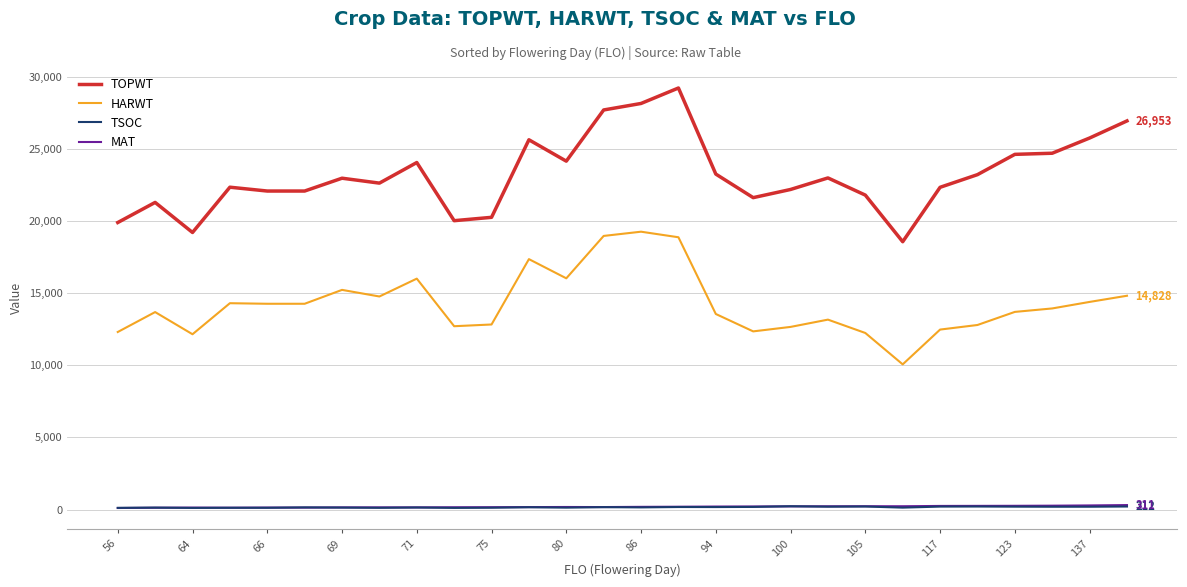

Which series has the widest spread of values?

TOPWT